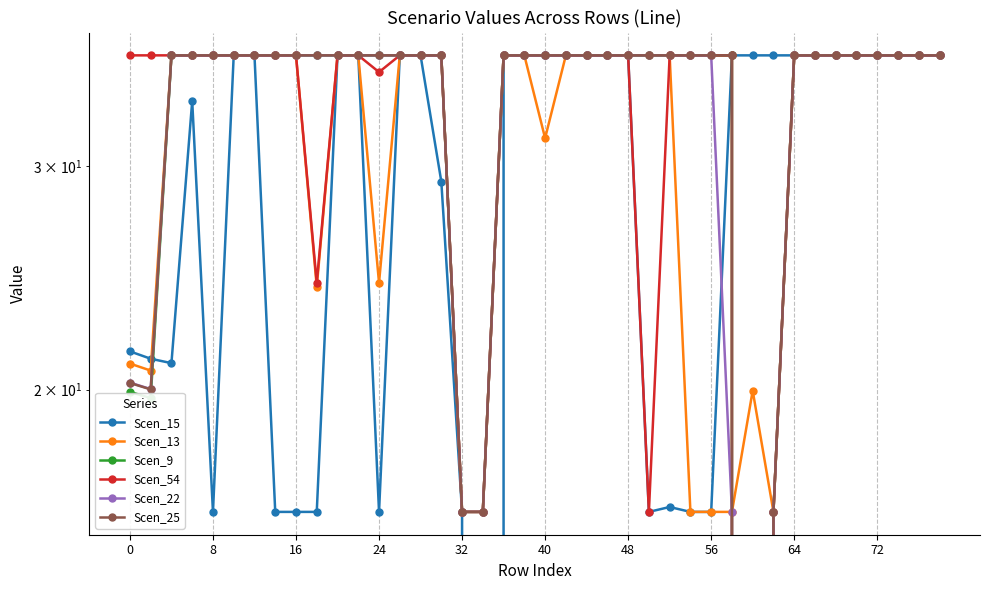

What is the difference between the highest and lowest values at 8?

20.6